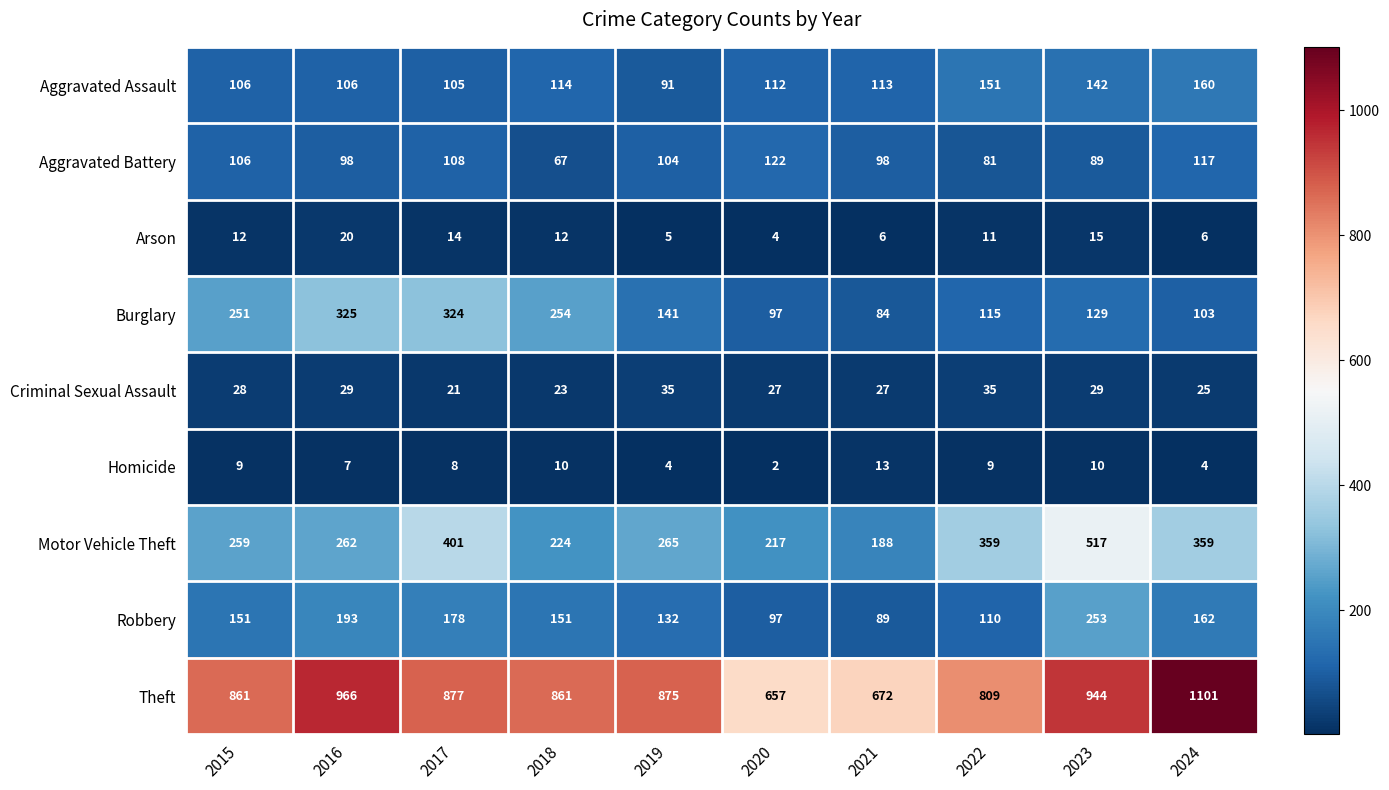

True or false: Theft has a value of 1250 at 2018.

False